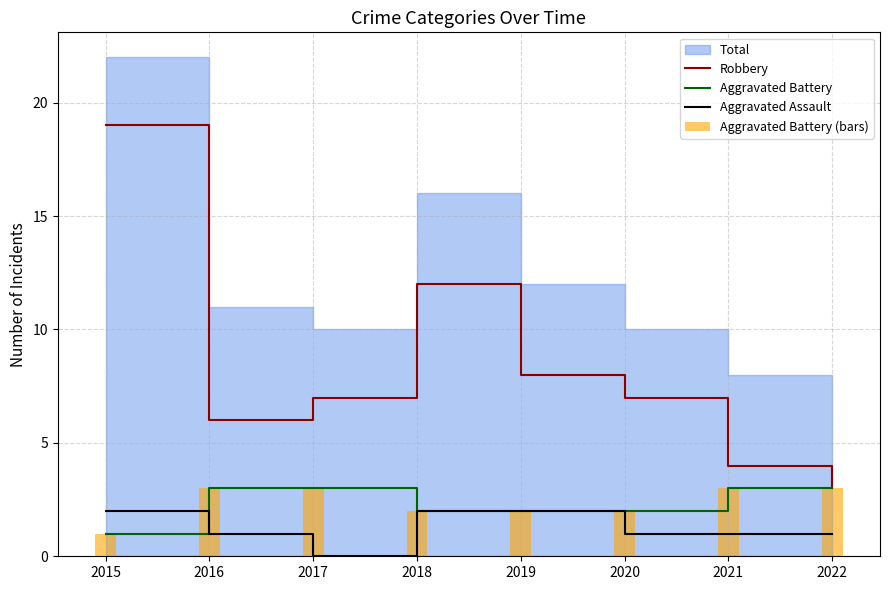

Between 2017 and 2020, which is larger?

2017